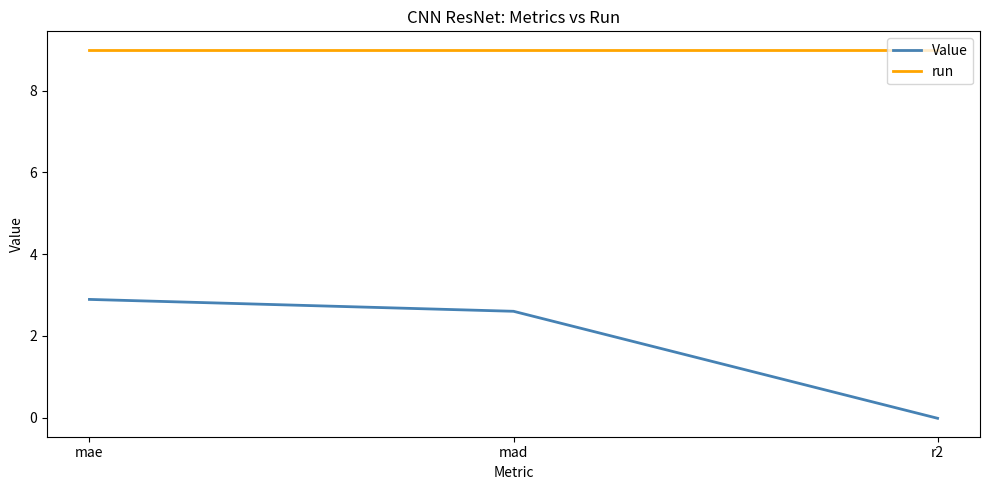

How many values in Value are below zero?

1